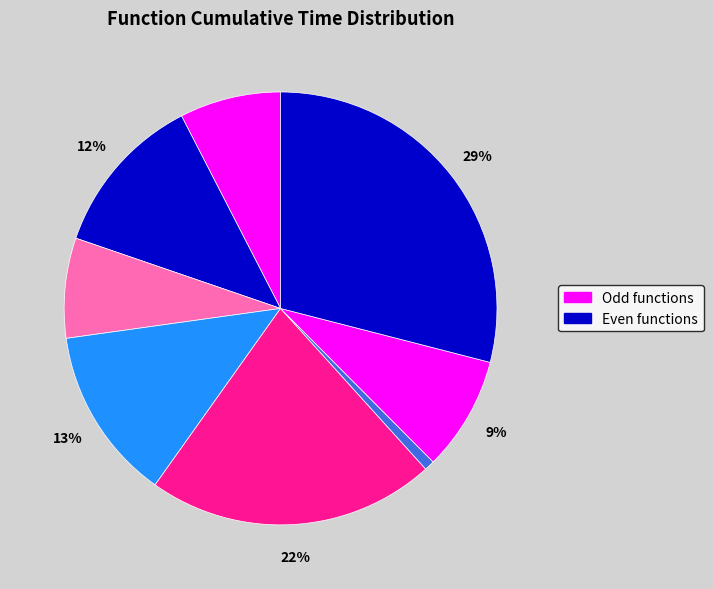

Count the number of slices in the pie.

8